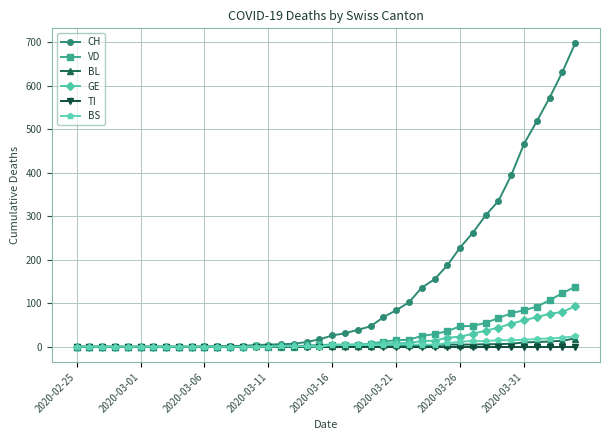

Which series has the largest range (max minus min)?

CH